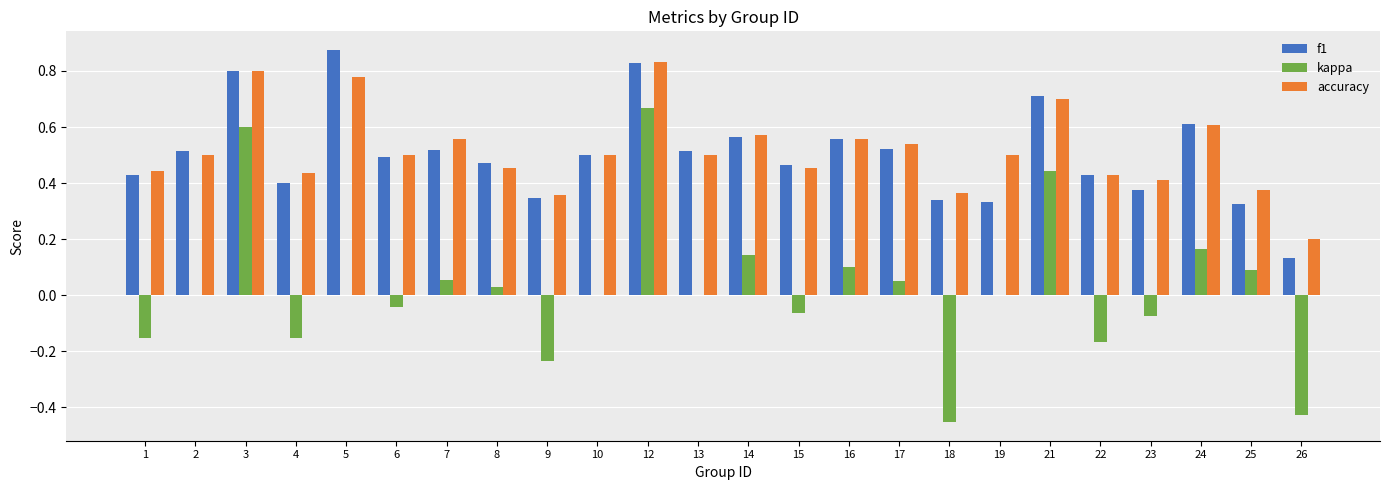

Which label corresponds to the largest value in the chart?

5